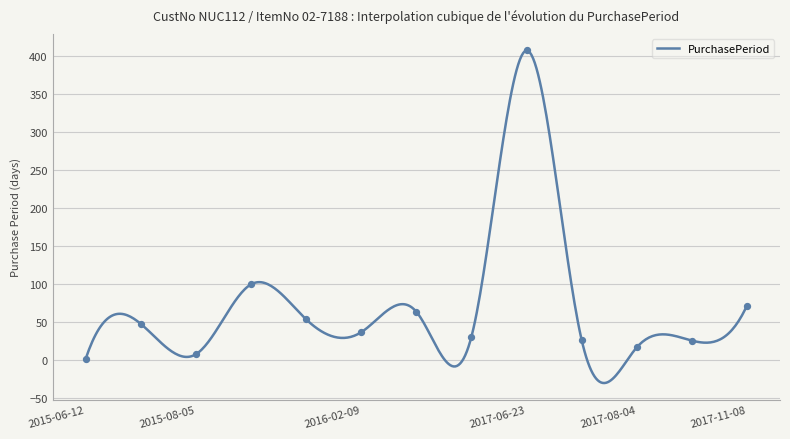

Approximately how many times larger is the value at 2015-07-29 compared to 2017-11-08?

0.7